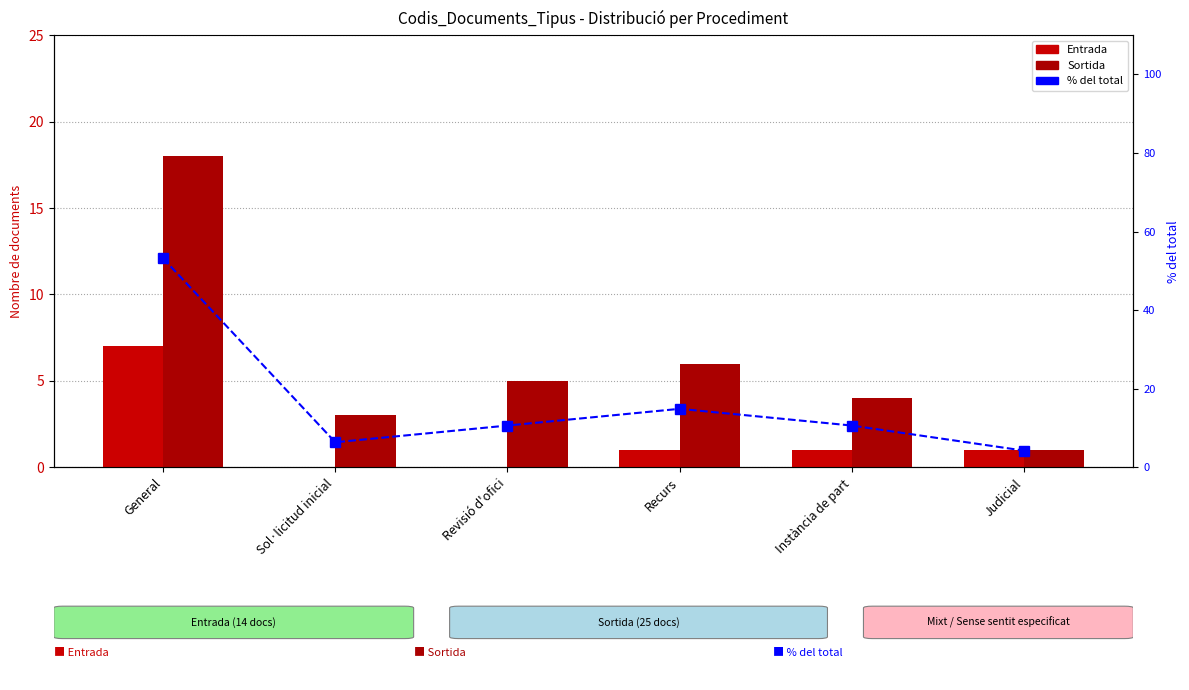

What position from the right is Sol·licitud inicial?

5